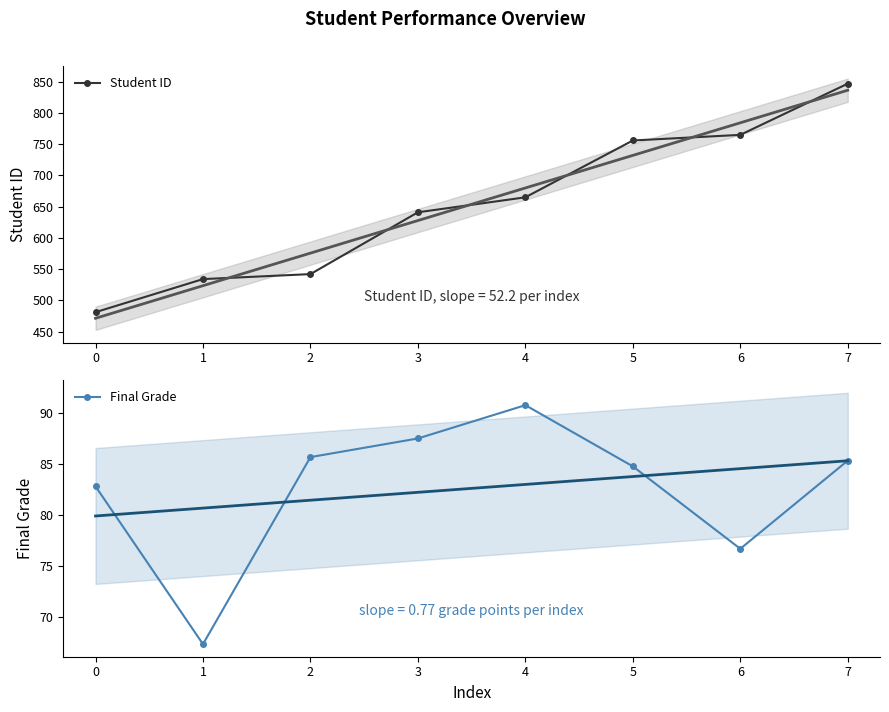

How many values in the Student ID series exceed 665?

3